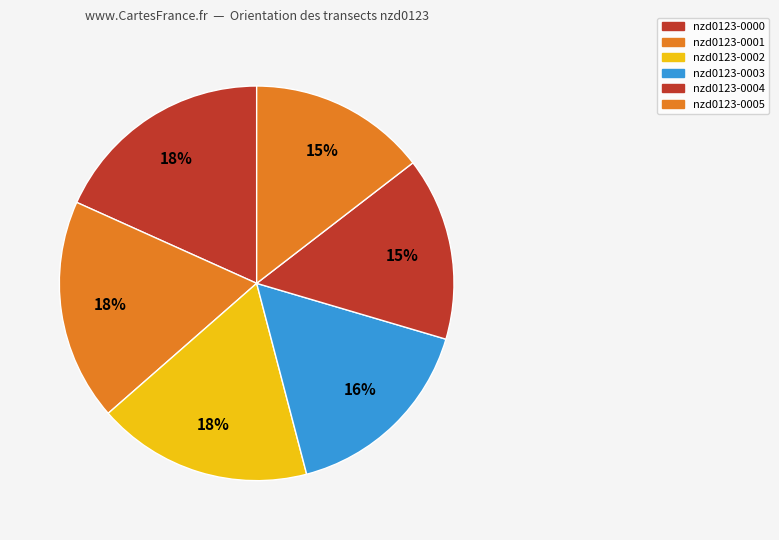

To the nearest percent, what is the difference between the nzd0123-0002 and nzd0123-0005 slice percentages?

3%